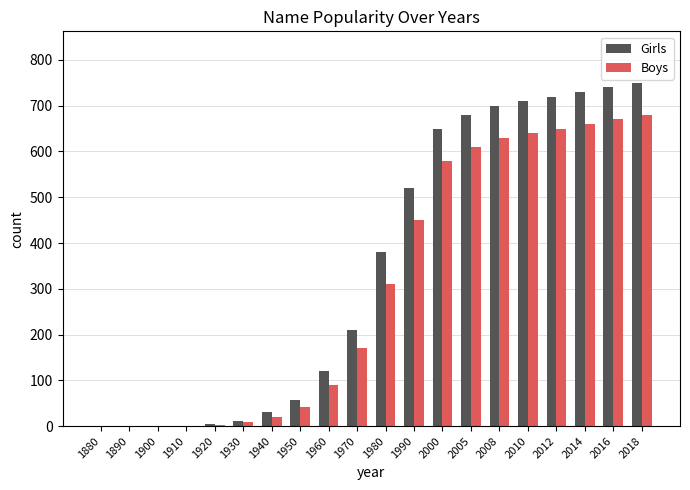

The Girls series shows 94 at 1950. True or false?

False